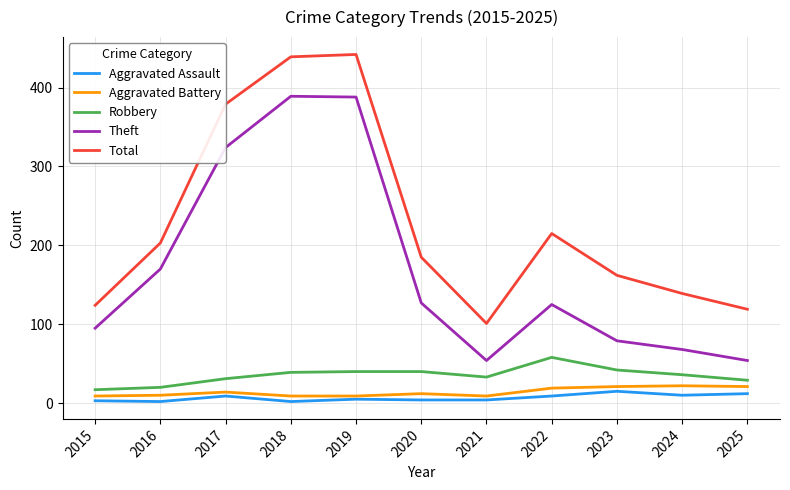

What is the minimum value shown in the chart?

2